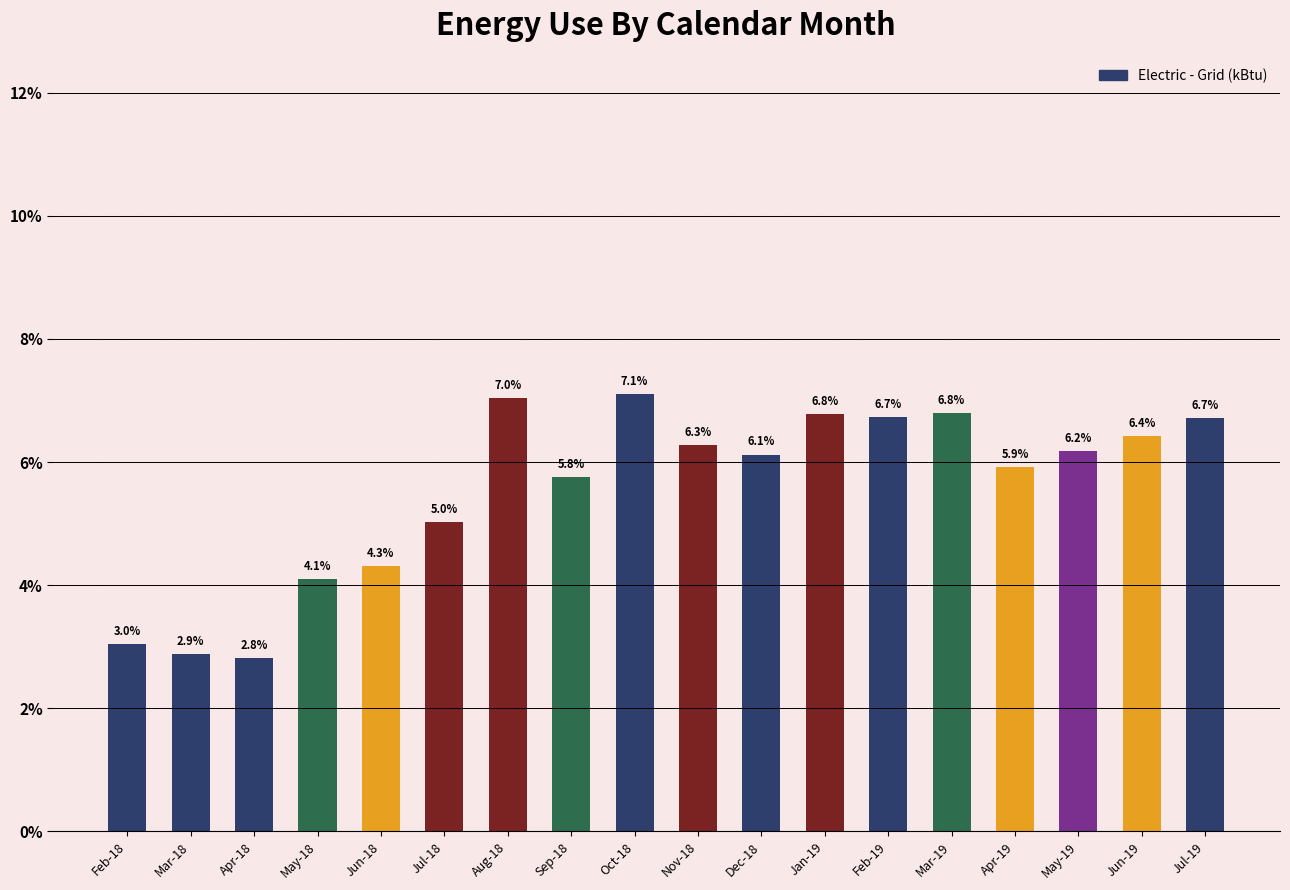

What is the sum of the values at Jan-19 and Jun-18?

11.1